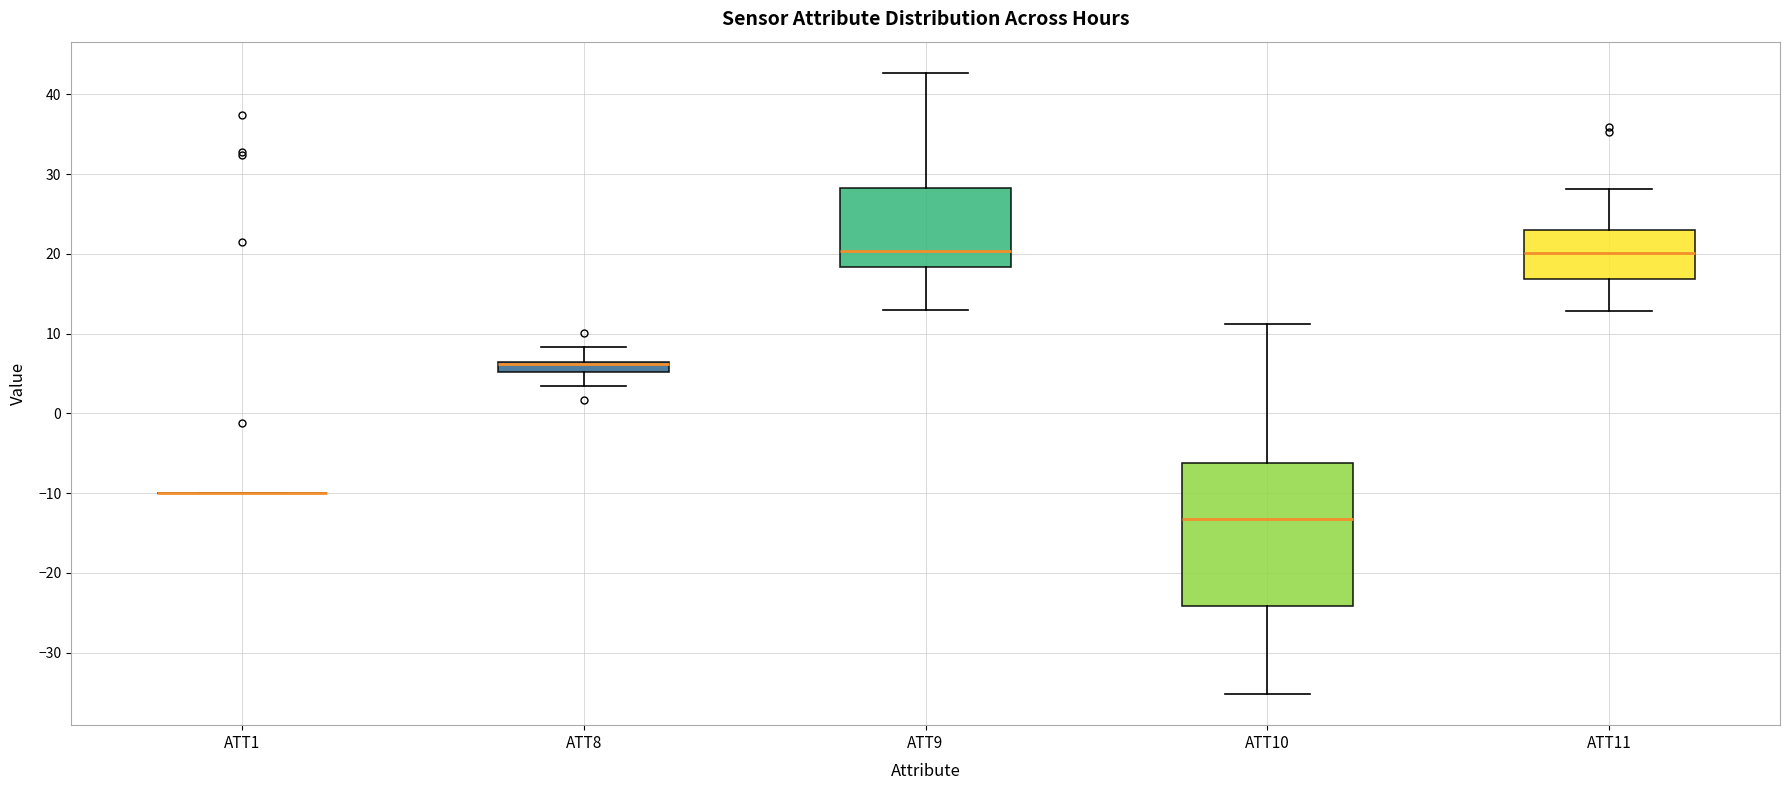

Which box is the tallest, from its lower edge to its upper edge?

ATT10